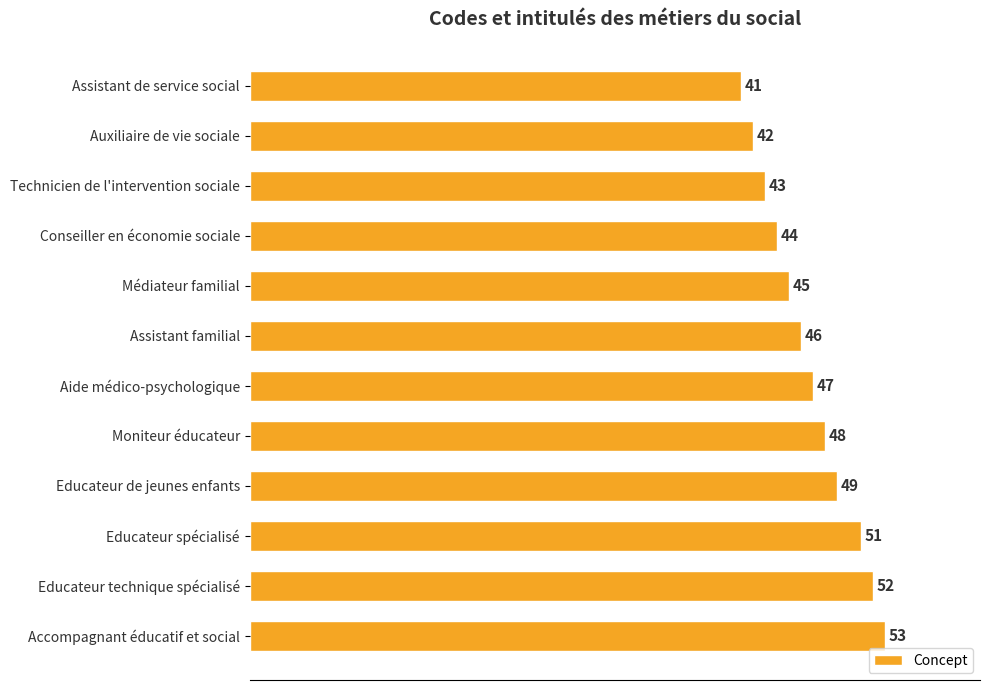

Reading bottom to top, list all the values displayed in this chart.

Accompagnant éducatif et social=53	Educateur technique spécialisé=52	Educateur spécialisé=51	Educateur de jeunes enfants=49	Moniteur éducateur=48	Aide médico-psychologique=47	Assistant familial=46	Médiateur familial=45	Conseiller en économie sociale=44	Technicien de l'intervention sociale=43	Auxiliaire de vie sociale=42	Assistant de service social=41